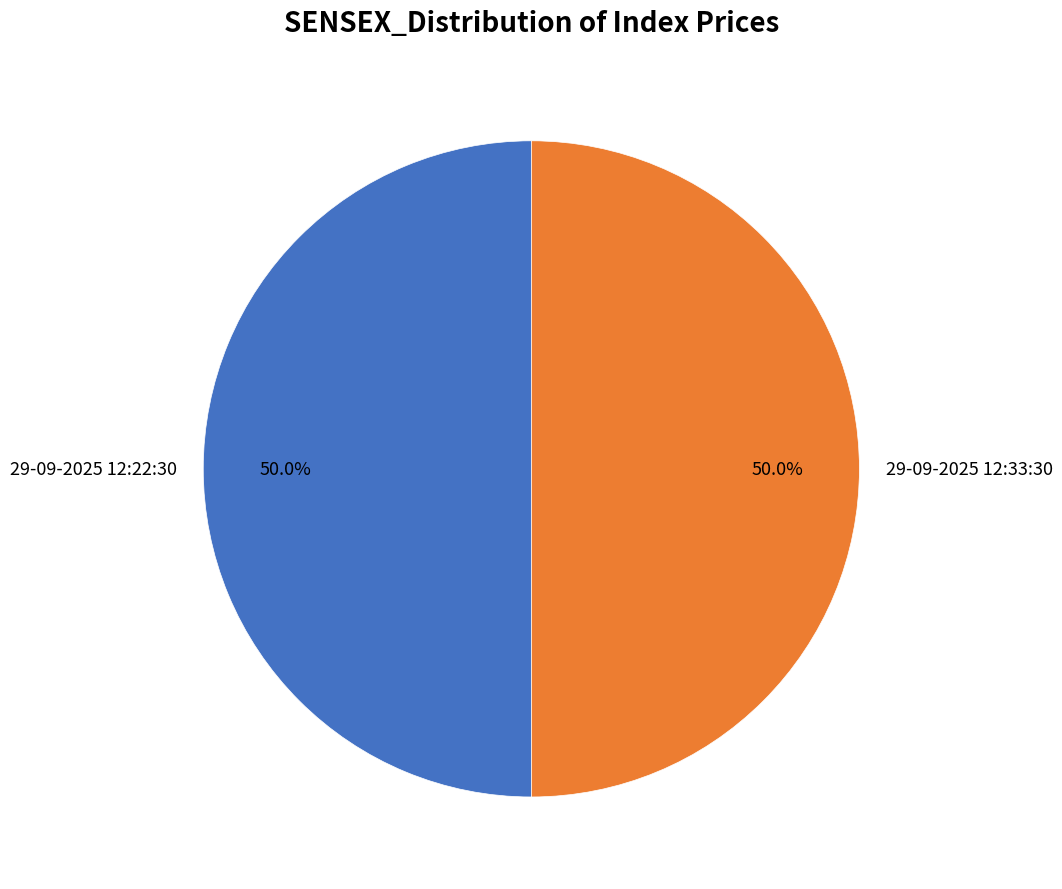

How many slices are in this pie chart?

2